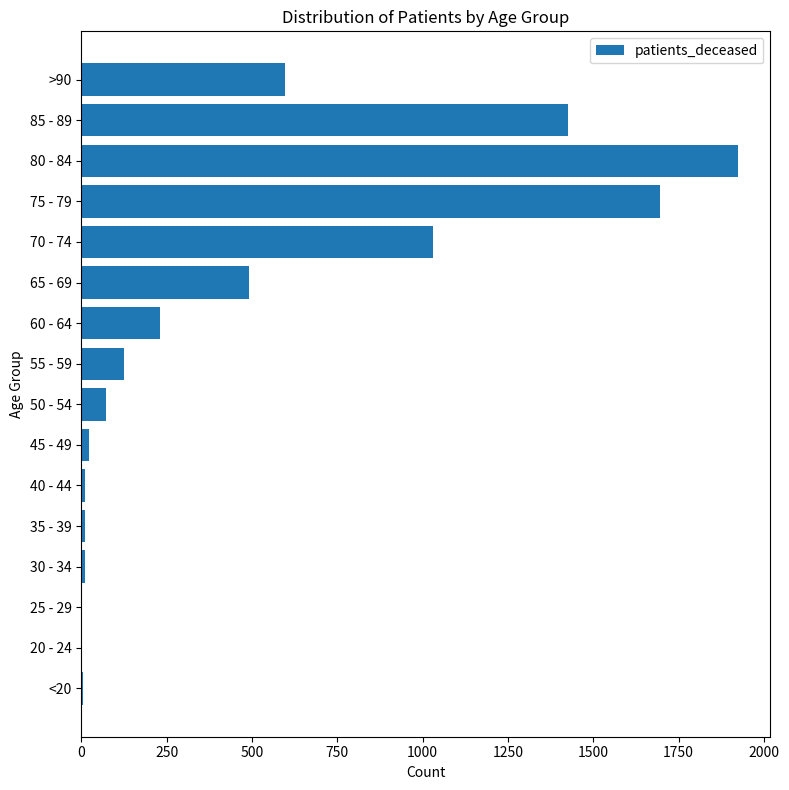

What is the greatest value displayed?

1923